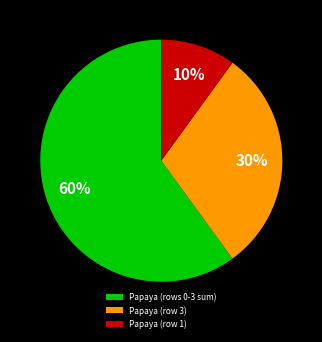

What percentage is the Papaya (row 1) slice, to the nearest percent?

10%